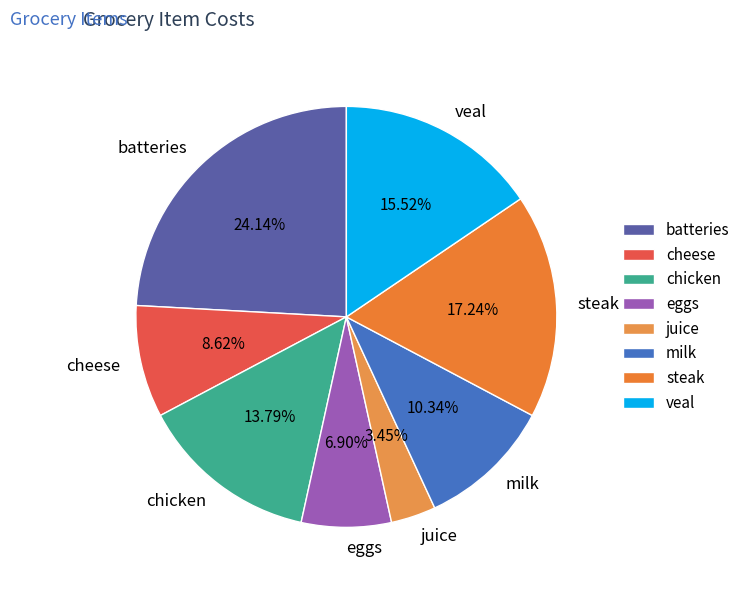

Which slice is the smallest?

juice